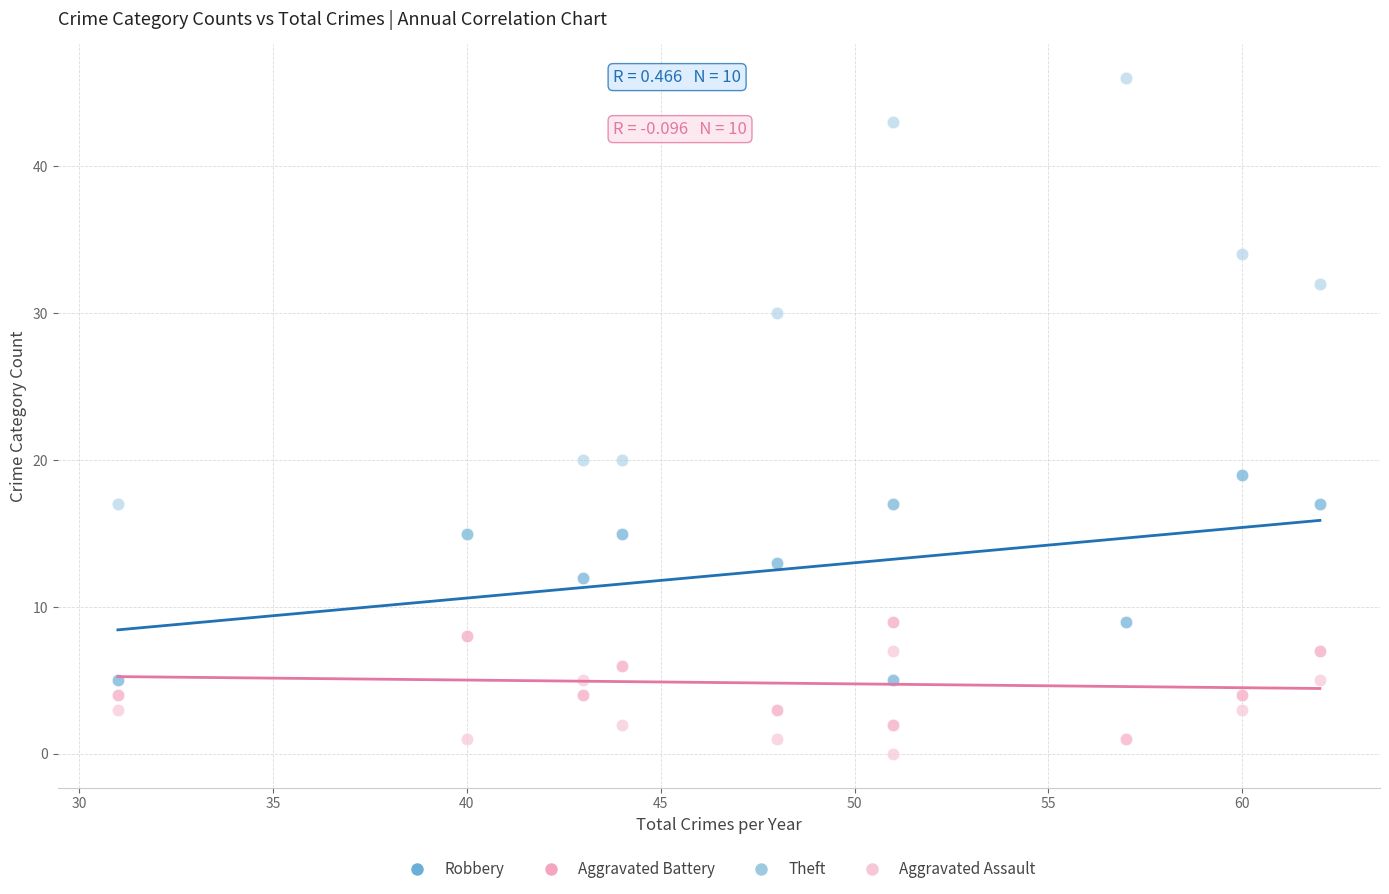

What are all the series names shown in the legend?

Robbery, Aggravated Battery, Theft, Aggravated Assault